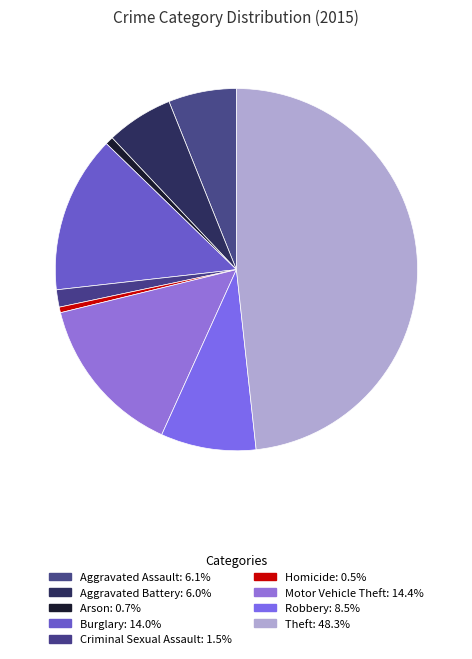

To the nearest percent, what is the combined percentage of Criminal Sexual Assault and Arson?

2%